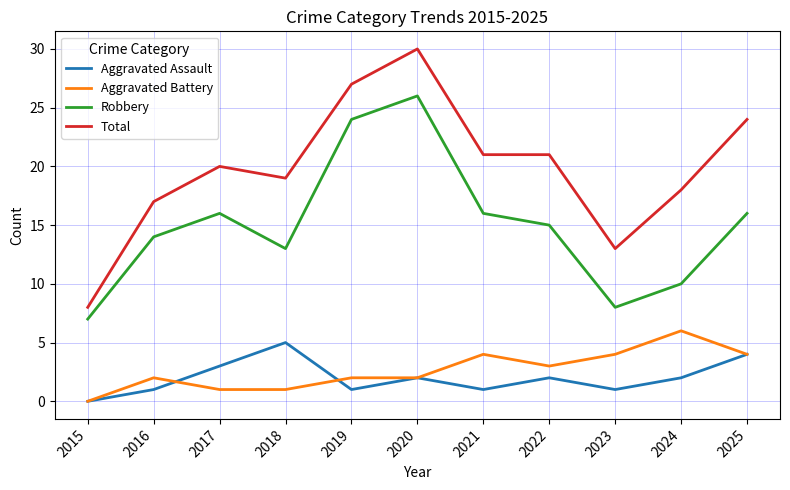

True or false: Aggravated Assault and Robbery cross at least once.

False